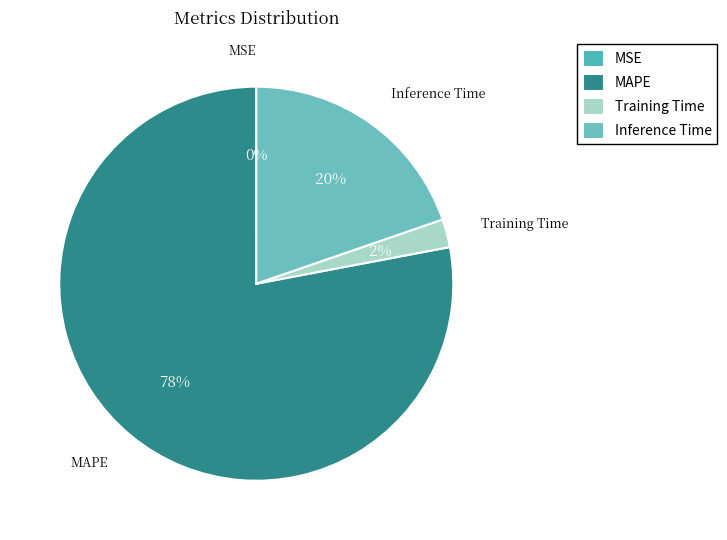

What percentage is the MAPE slice, to the nearest percent?

78%